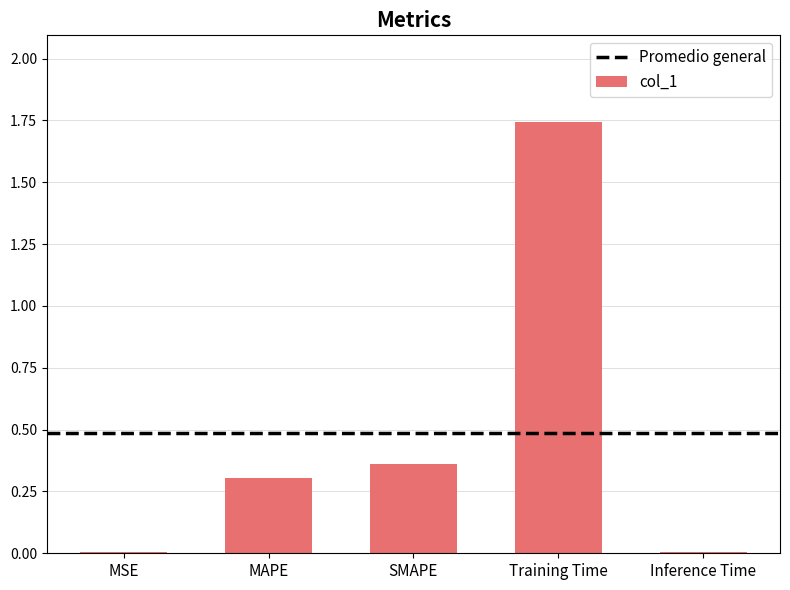

Which has a higher value, MAPE or Inference Time?

MAPE